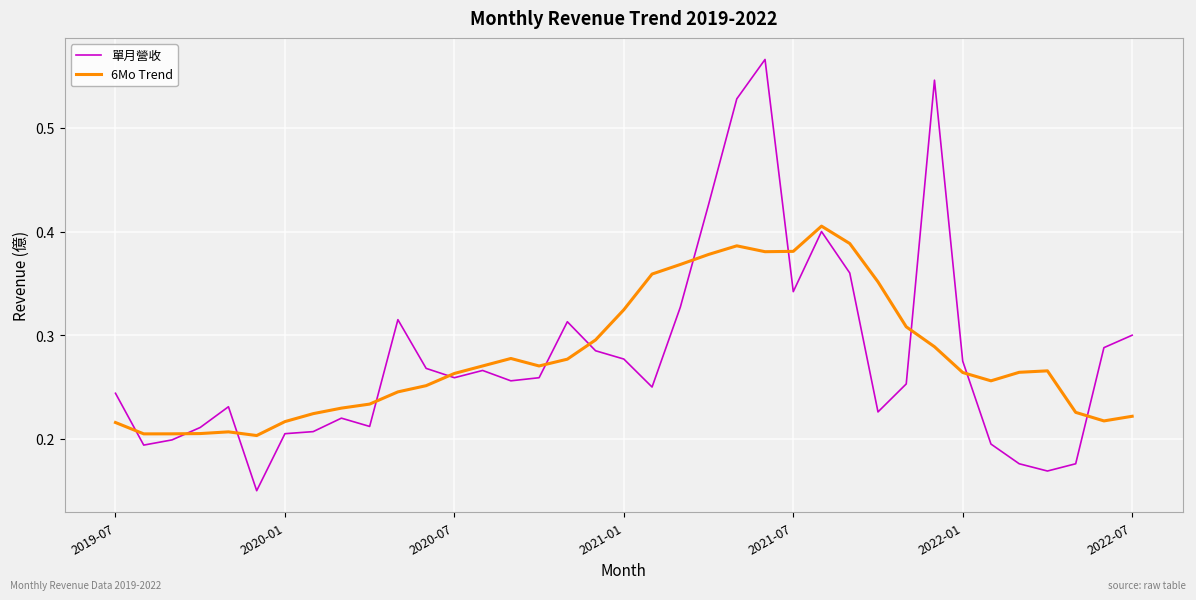

Rank the series by their maximum value, from lowest to highest.

6Mo Trend, 單月營收